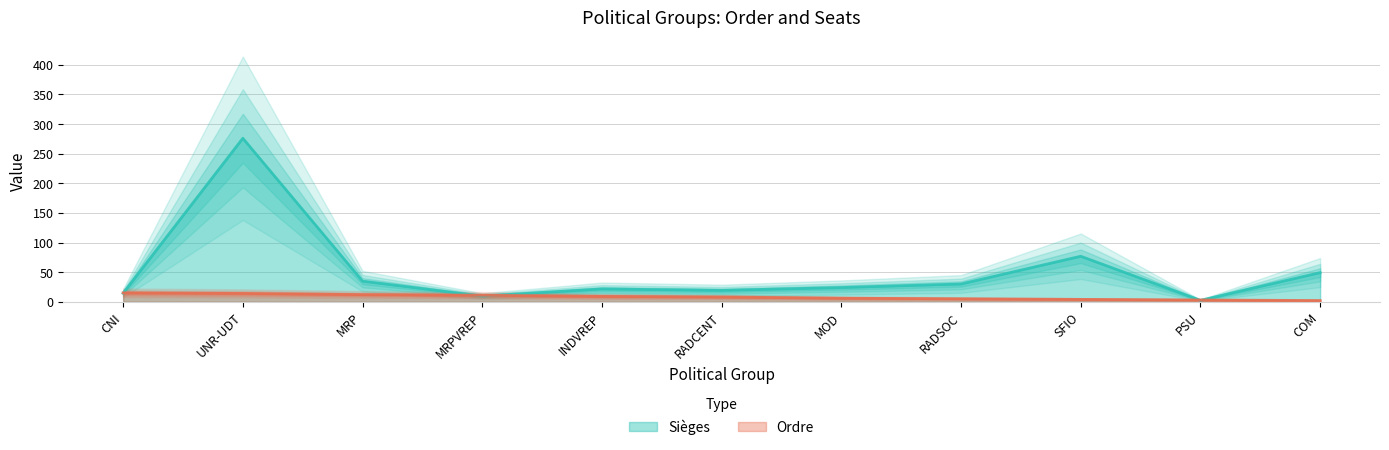

What is the value of the Ordre point at the 6th from the left?

8.0